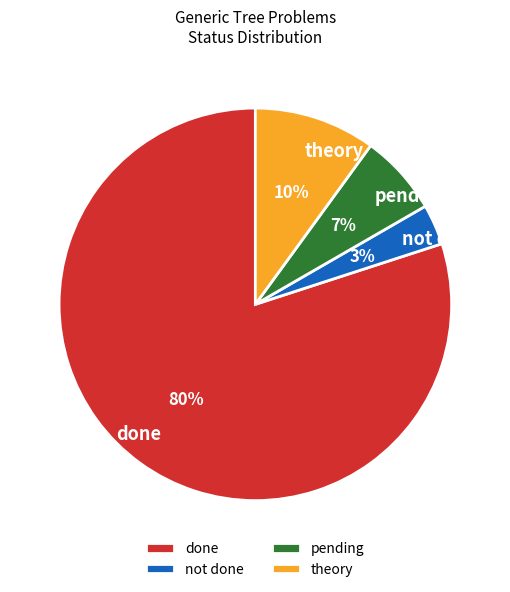

To the nearest percent, what percentage of the pie is not done?

3%